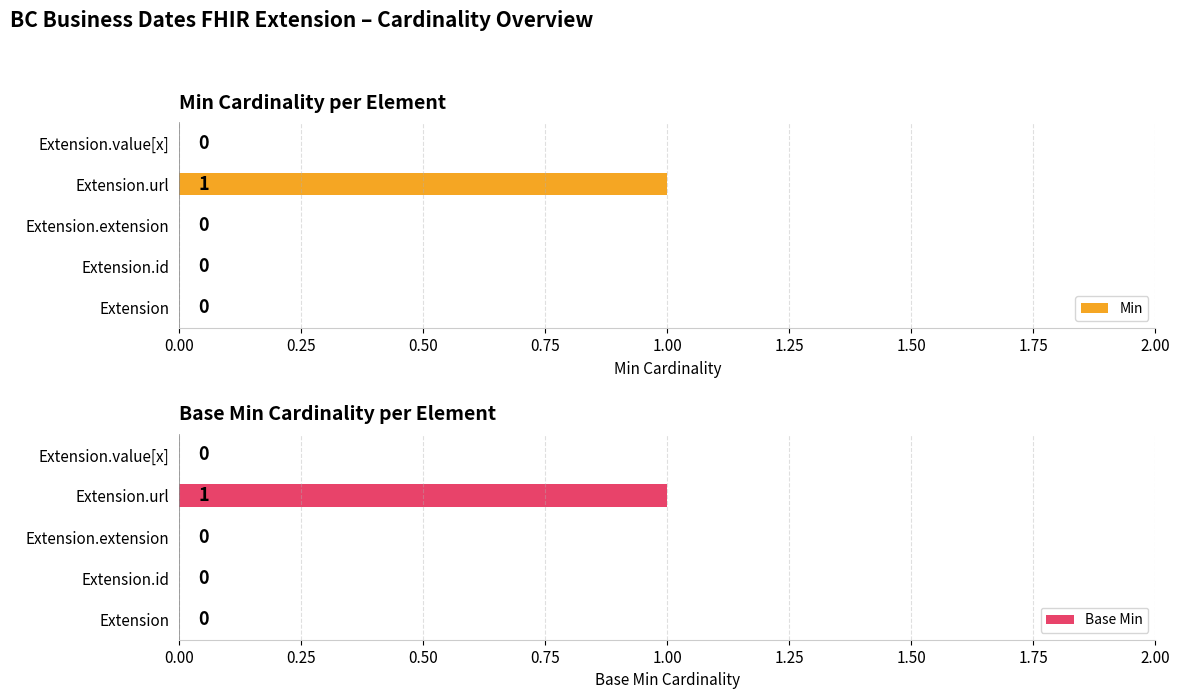

Reading right to left, extract all data points from this chart.

Min: 0	1	0	0	0
Base Min: 0	1	0	0	0